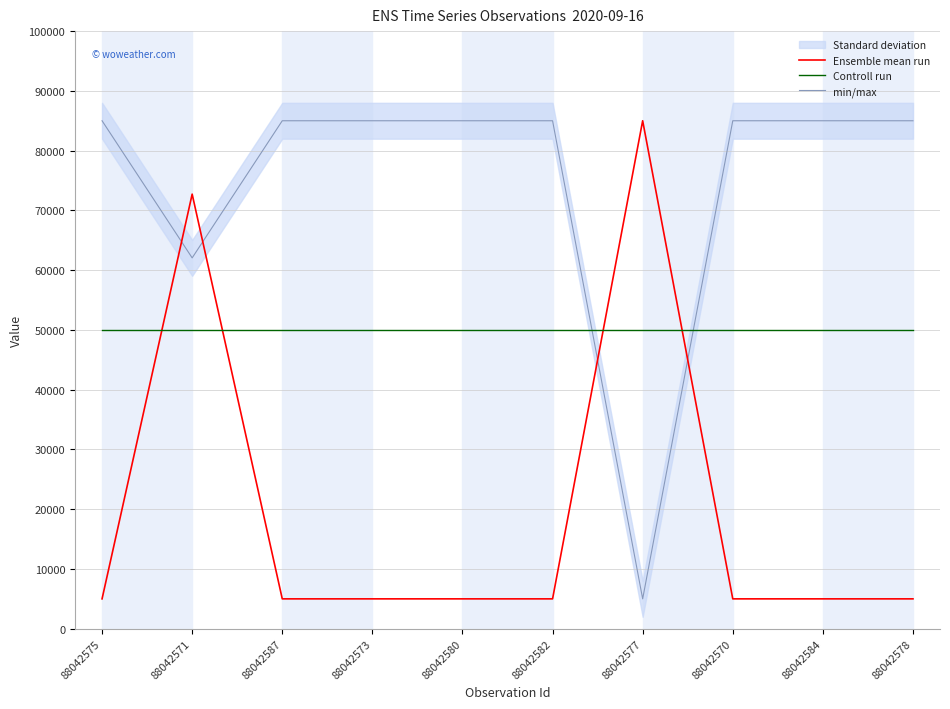

Where is Ensemble mean run nearest to the value 45000?

88042571